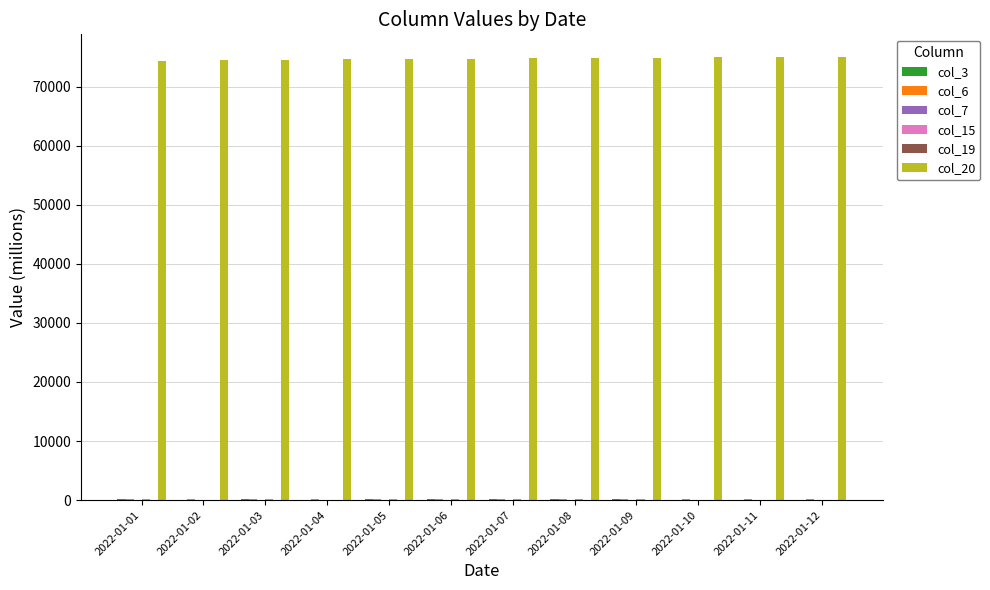

Which series has the largest total across all categories?

col_20